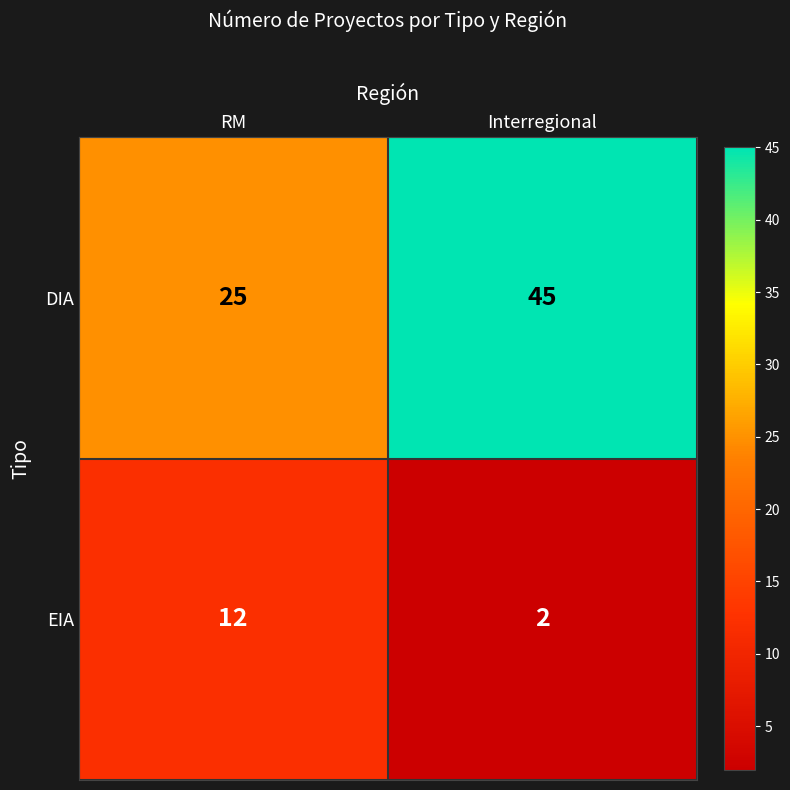

What is the total value across all series at Interregional?

47